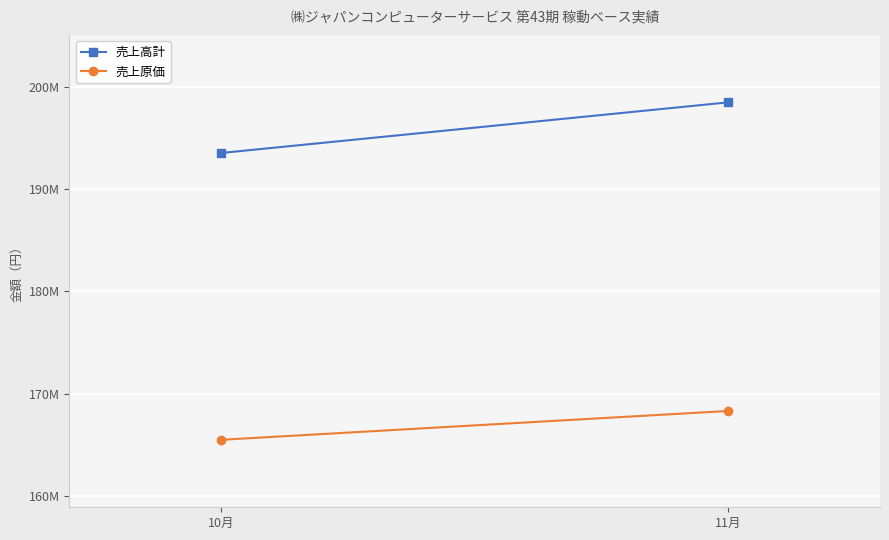

How many distinct data groups are displayed?

2